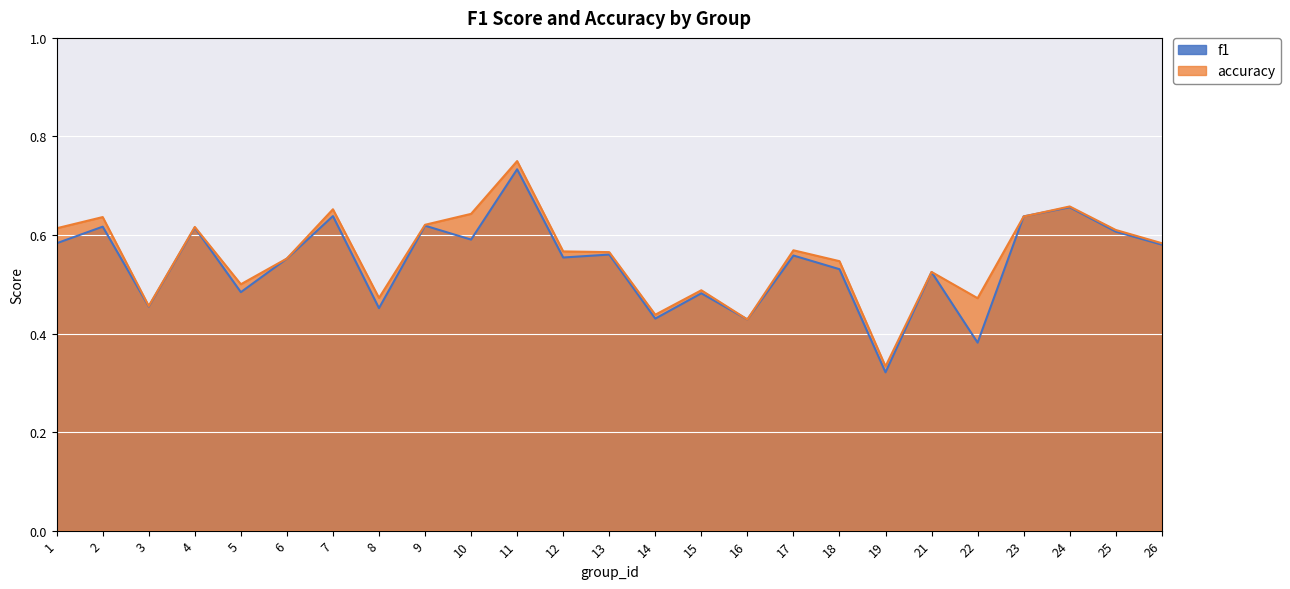

How many times do f1 and accuracy cross each other?

2